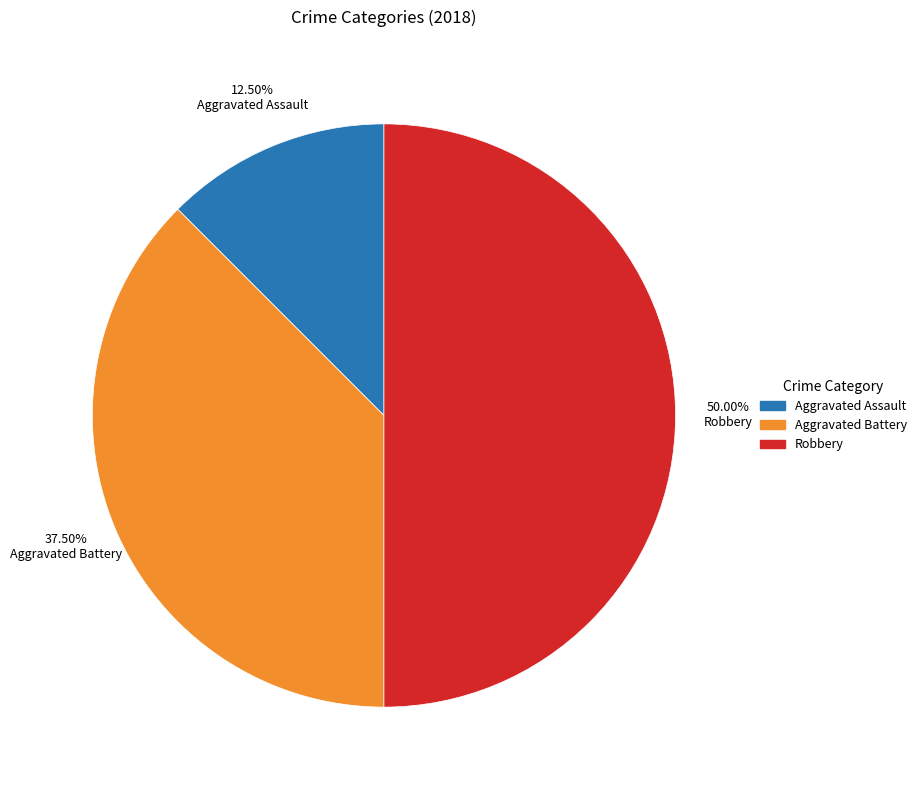

How many segments does this pie chart have?

3